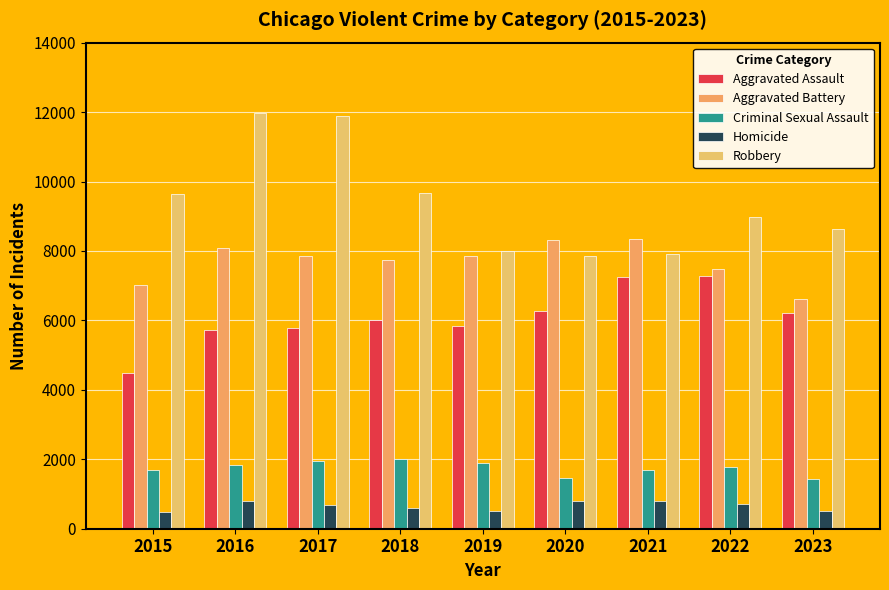

How many groups of bars are there?

9